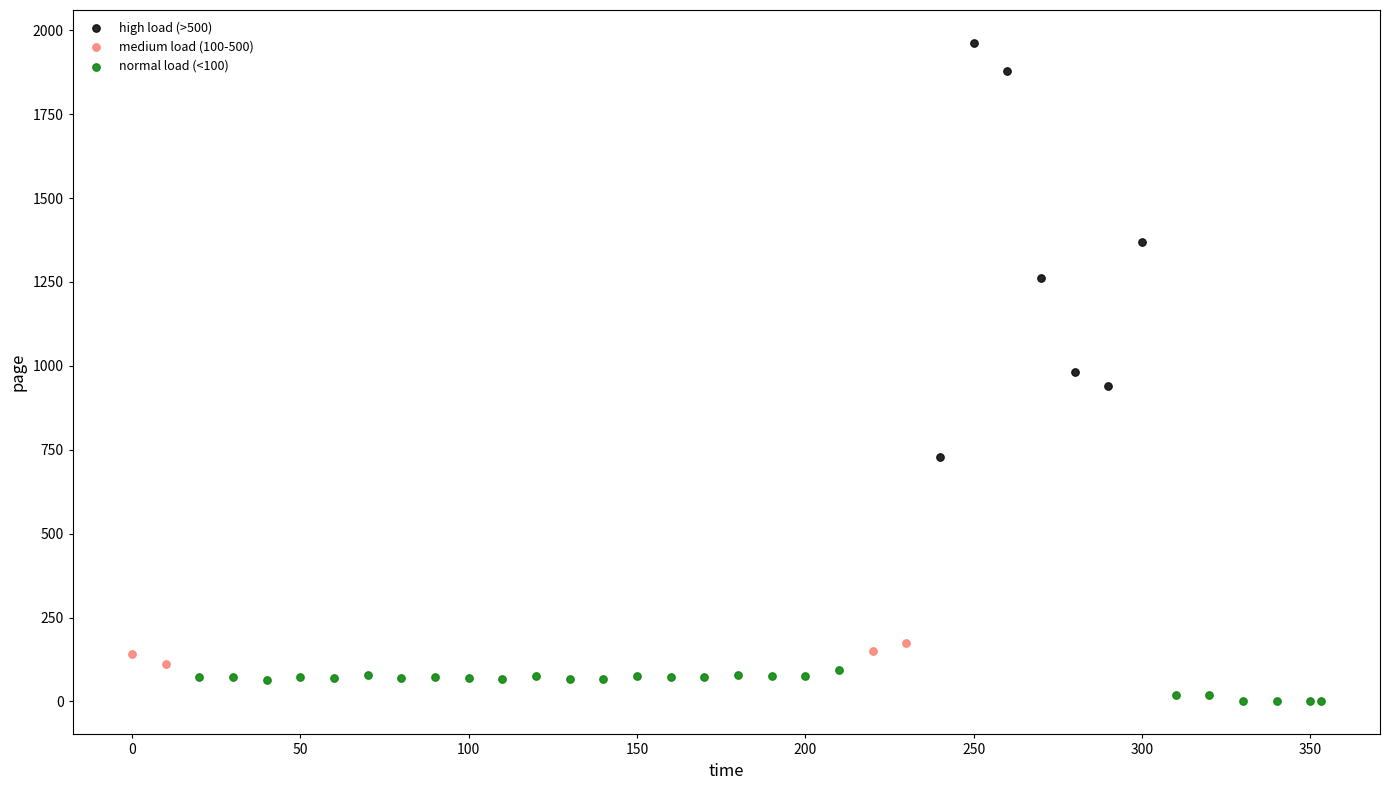

Which series reaches the minimum Y coordinate?

normal load (<100)